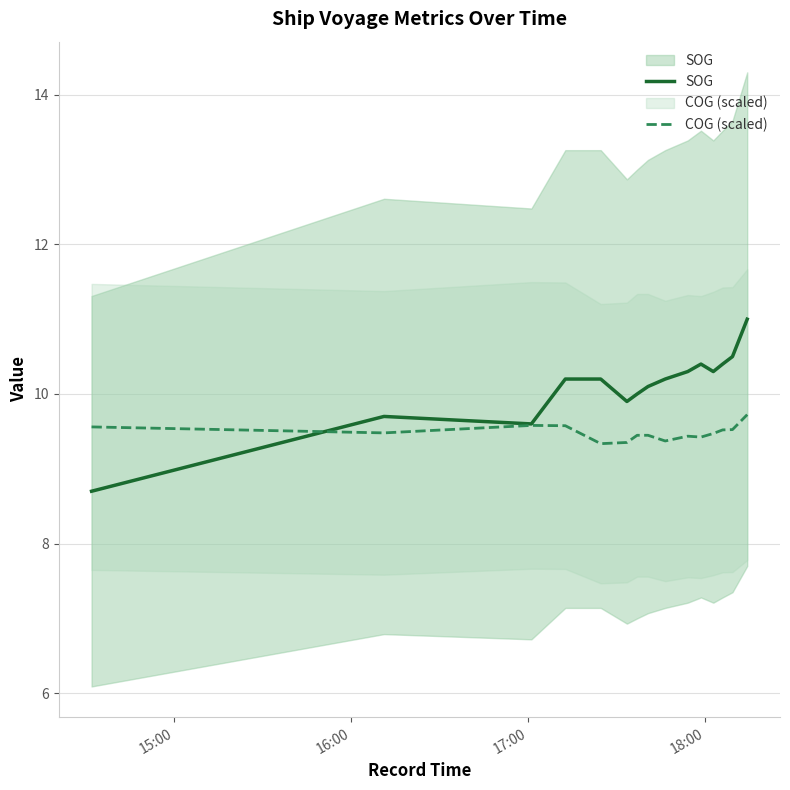

Reading left to right, list all the values displayed in this chart.

SOG: 8.7	9.7	9.6	9.6	9.6	10.2	10.2	10.2	10.2	10.2	9.9	10.0	10.1	10.2	10.2	10.3	10.4	10.3	10.4	10.5	11.0
COG (scaled): 9.6	9.5	9.6	9.6	9.6	9.6	9.6	9.6	9.3	9.3	9.4	9.4	9.4	9.4	9.4	9.4	9.4	9.5	9.5	9.5	9.7